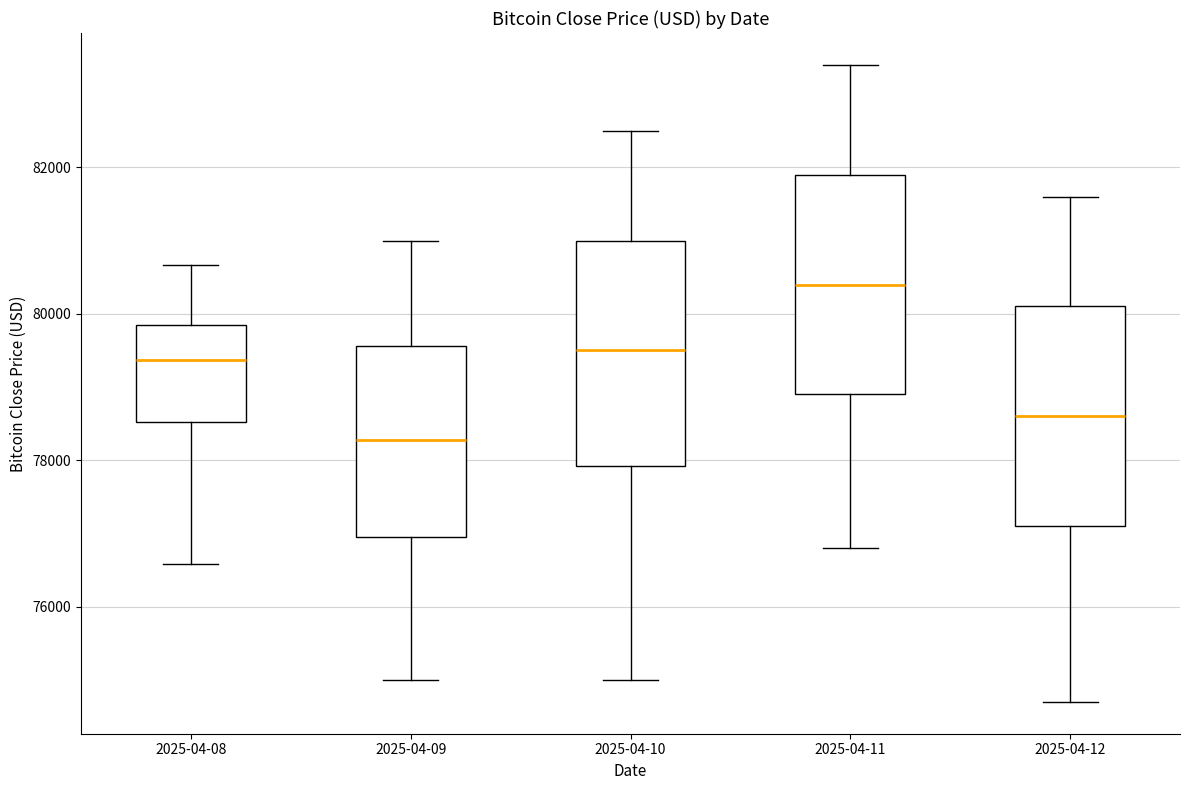

Which box's median line is the highest?

2025-04-11